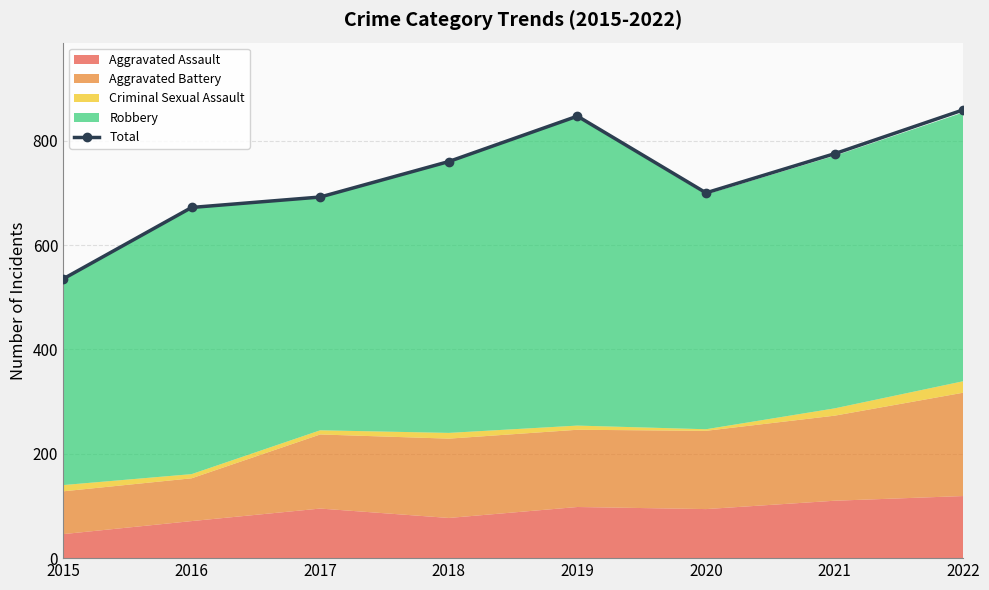

Reading left to right, transcribe all the data shown in this chart.

535	672	692	760	847	700	775	859